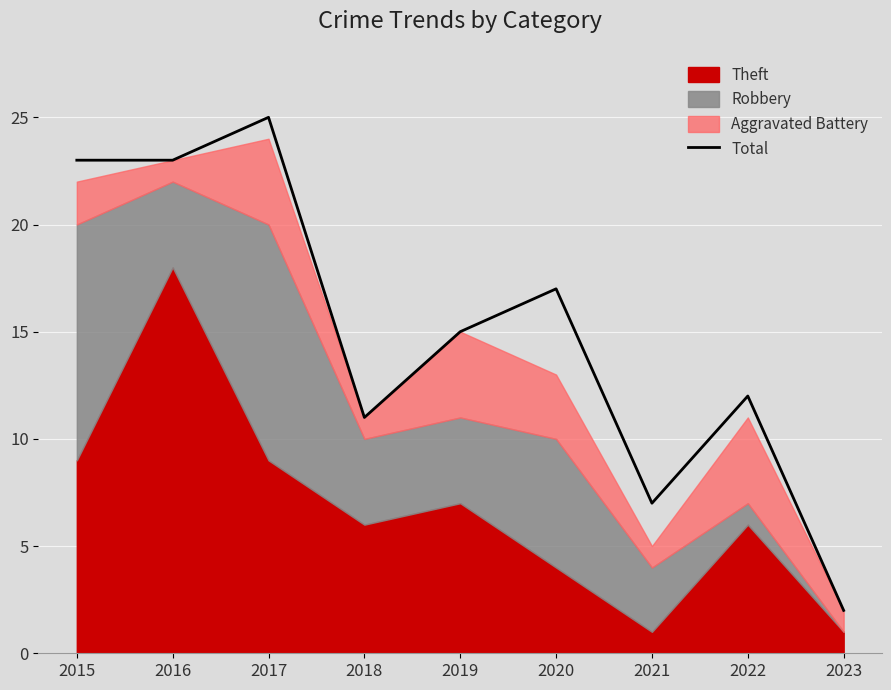

What is the sum of all values?

135